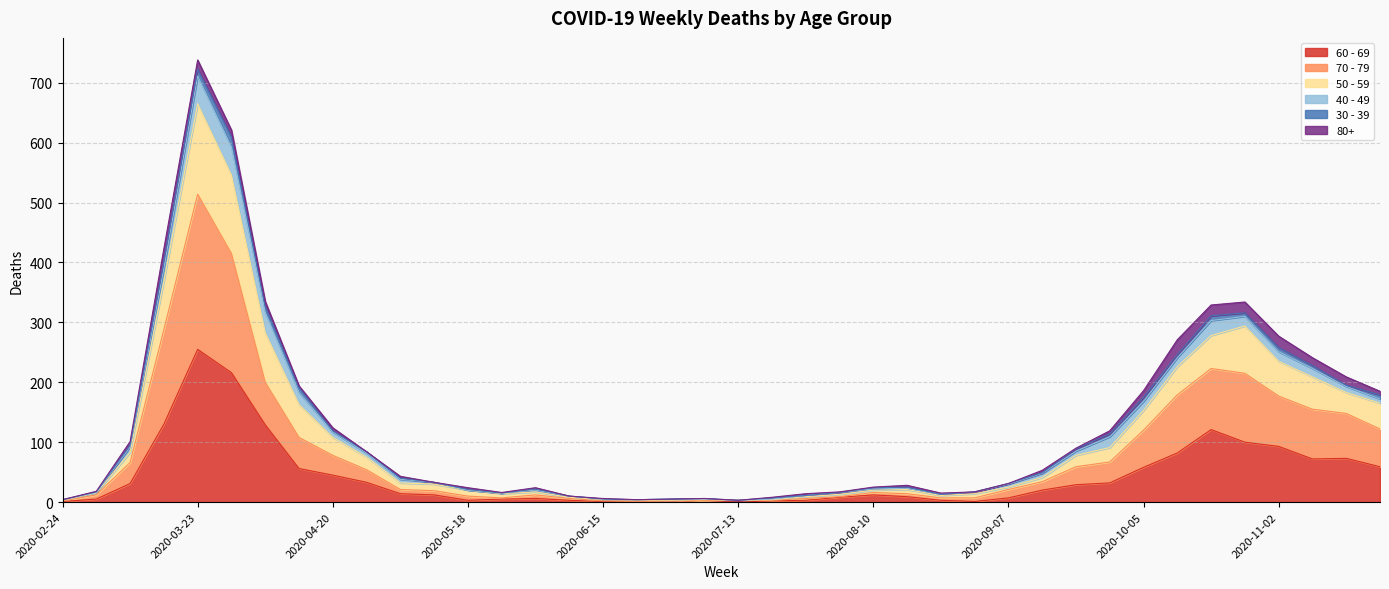

True or false: 50 - 59 has more than 1 interior local peaks.

True